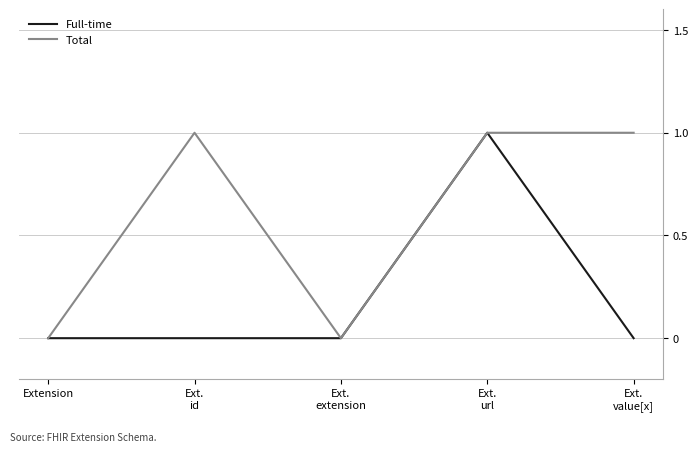

Which series has the largest total across all categories?

Total